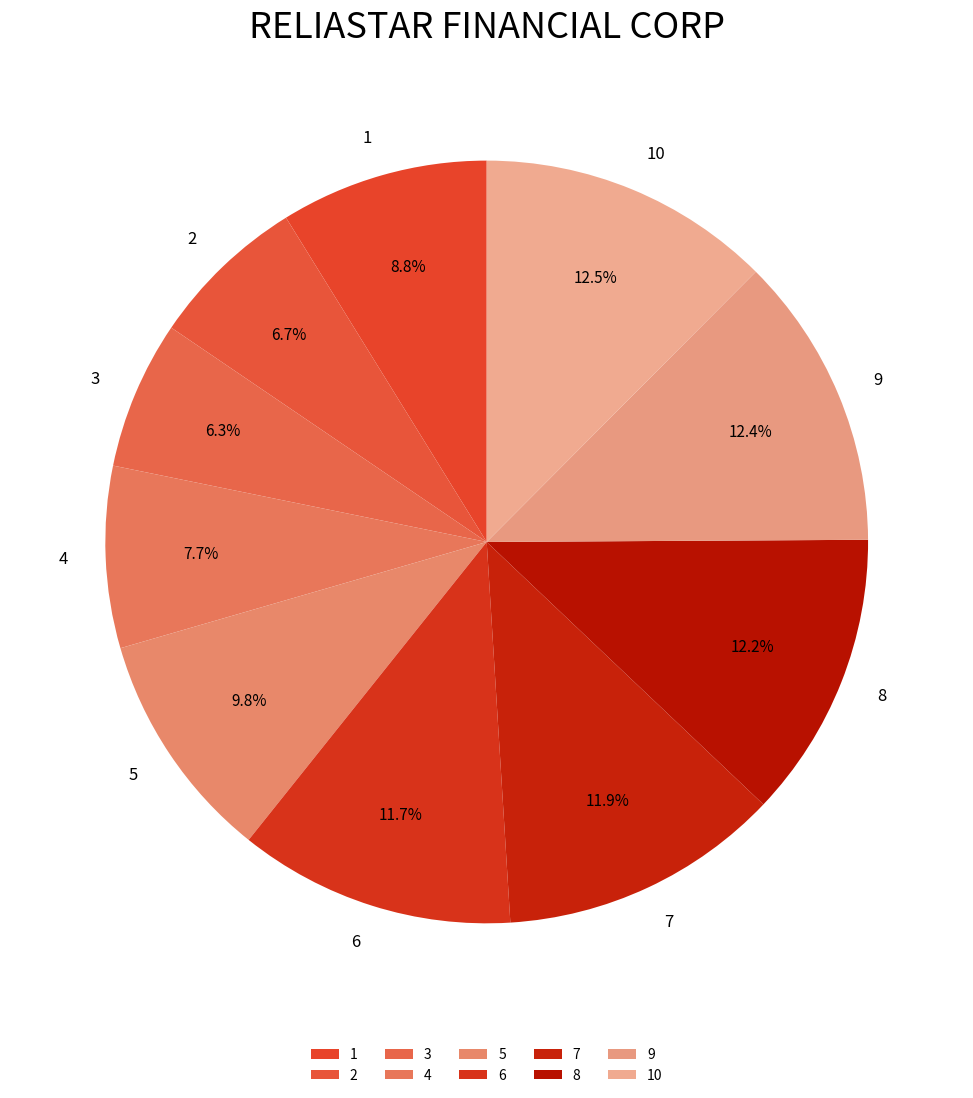

What is the ratio of the value at 2 to the value at 4?

0.9